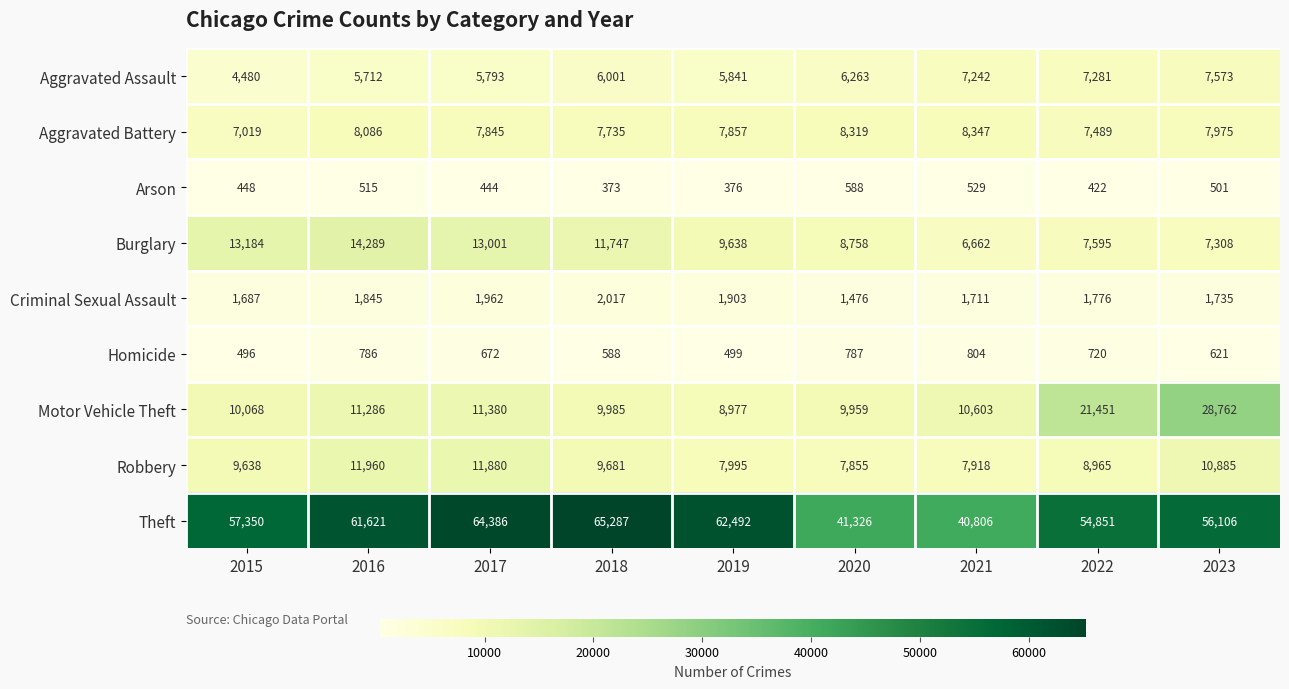

How many data points does each series have?

9